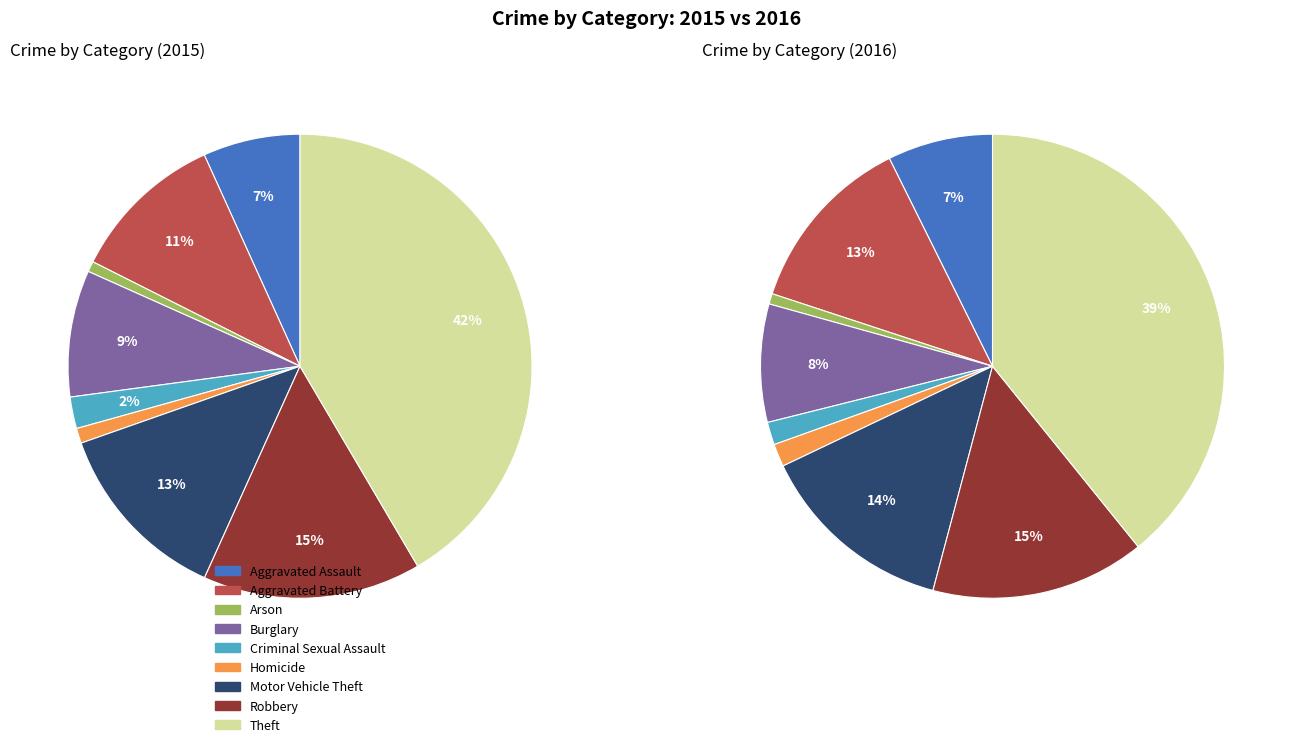

Is there any slice that represents more than half of the pie?

No